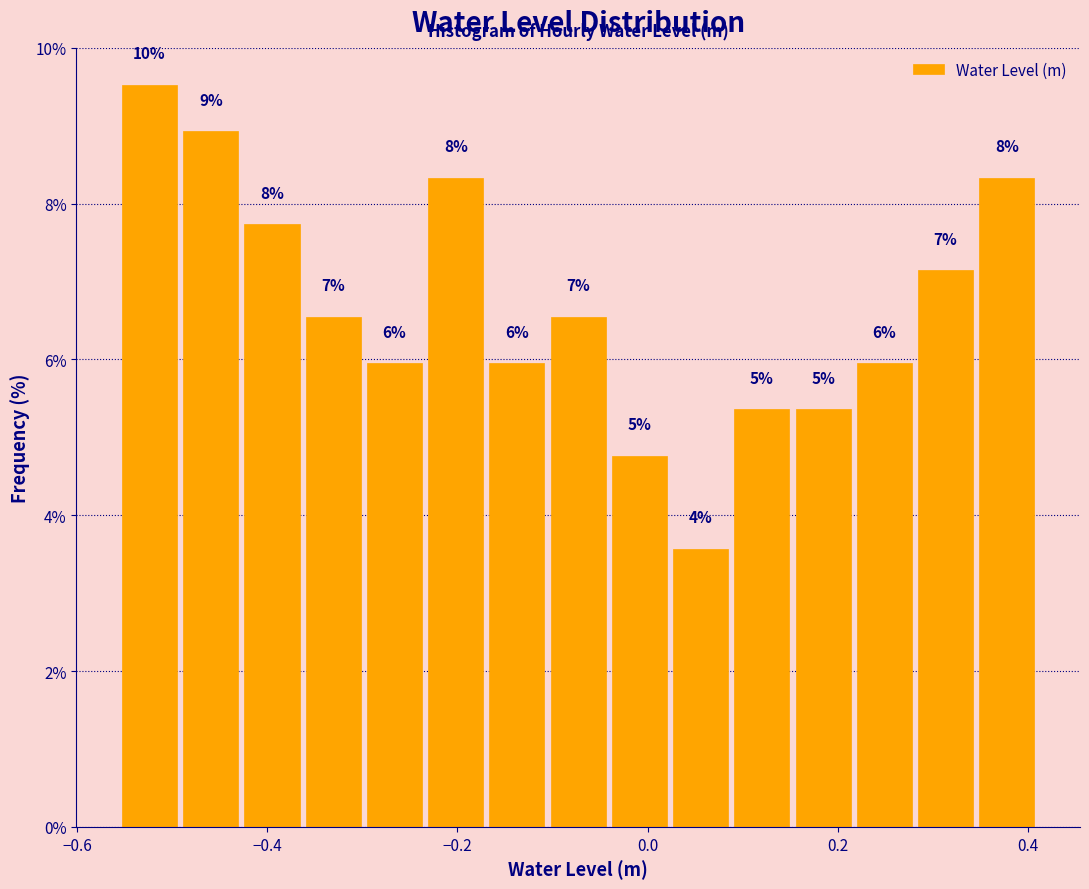

Read against the x-axis, roughly where is the centre of the tallest bar?

-0.52